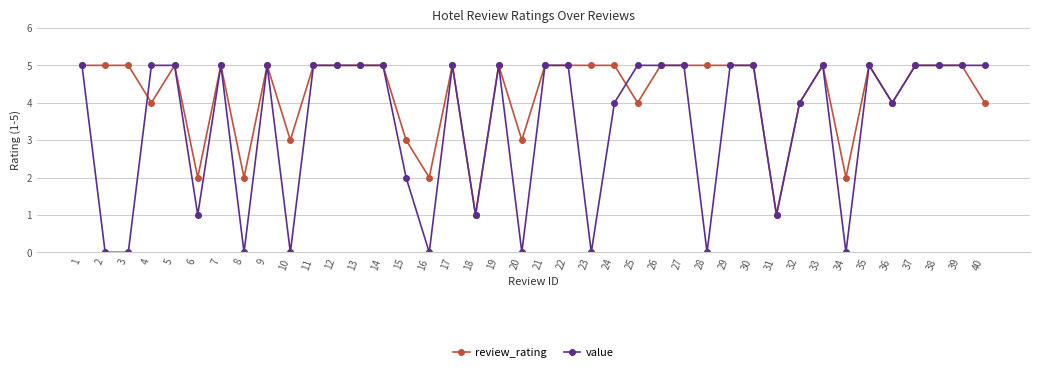

True or false: review_rating has more than 1 points higher than both neighbors.

True